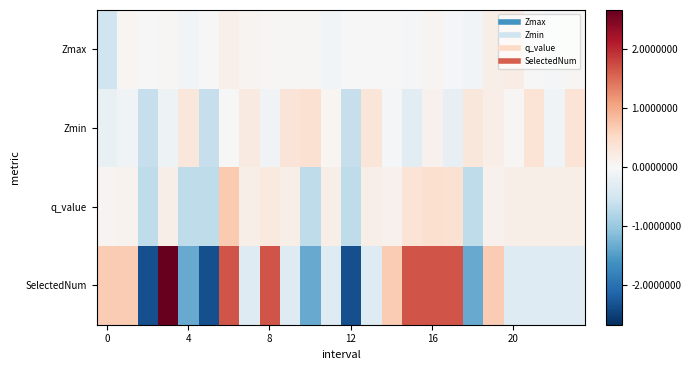

Reading left to right, extract all data points from this chart.

Zmax: -0.5	0.0	0.0	0.0	-0.1	0.0	0.1	0.1	0.0	0.0	0.0	-0.1	0.0	0.0	-0.0	-0.0	0.1	-0.1	-0.1	0.1	0.2	-0.0	-0.1	0.0
Zmin: -0.2	-0.1	-0.6	-0.1	0.3	-0.6	-0.0	0.2	-0.1	0.3	0.4	0.0	-0.6	0.3	-0.0	-0.3	0.1	-0.2	0.3	0.2	0.0	0.4	-0.1	0.4
q_value: 0.1	0.1	-0.7	0.1	-0.7	-0.7	0.7	0.2	0.3	0.2	-0.7	0.2	-0.7	0.2	0.1	0.4	0.4	0.4	-0.7	0.1	0.2	0.2	0.2	0.2
SelectedNum: 0.7	0.7	-2.3	2.7	-1.3	-2.3	1.7	-0.3	1.7	-0.3	-1.3	-0.3	-2.3	-0.3	0.7	1.7	1.7	1.7	-1.3	0.7	-0.3	-0.3	-0.3	-0.3